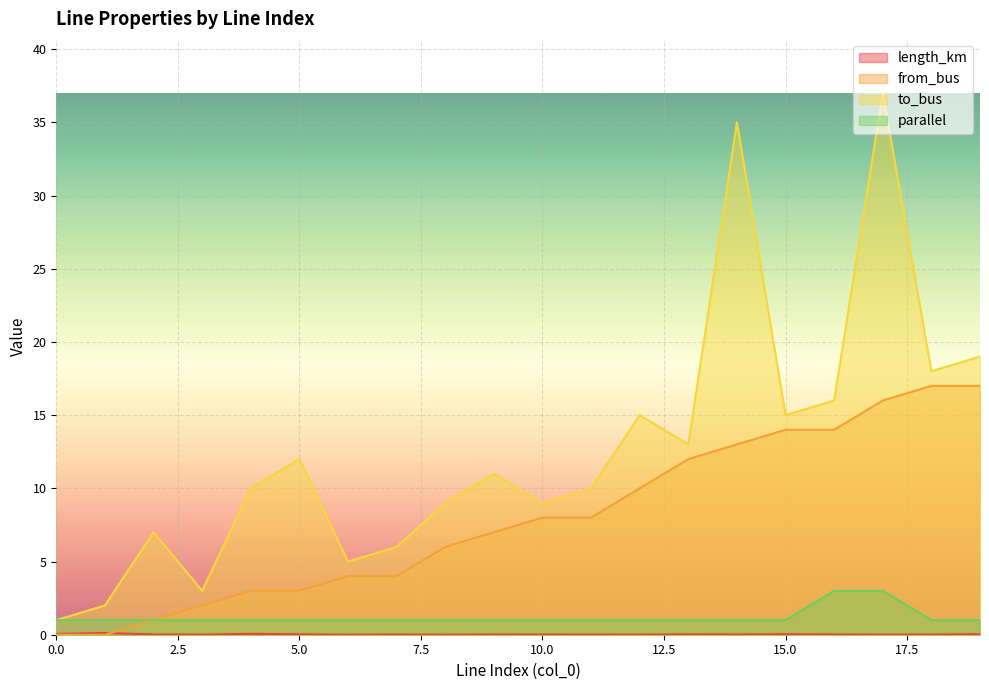

Does the chart display data point markers on the line(s)?

No